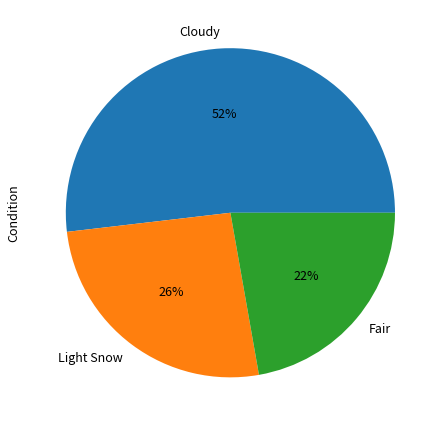

Do Cloudy and Fair together represent more than half of the pie?

Yes